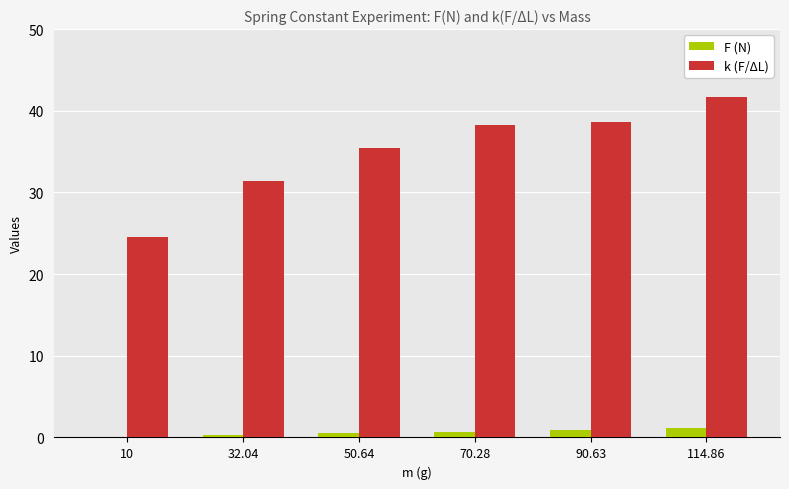

What is the maximum value for F (N)?

1.1